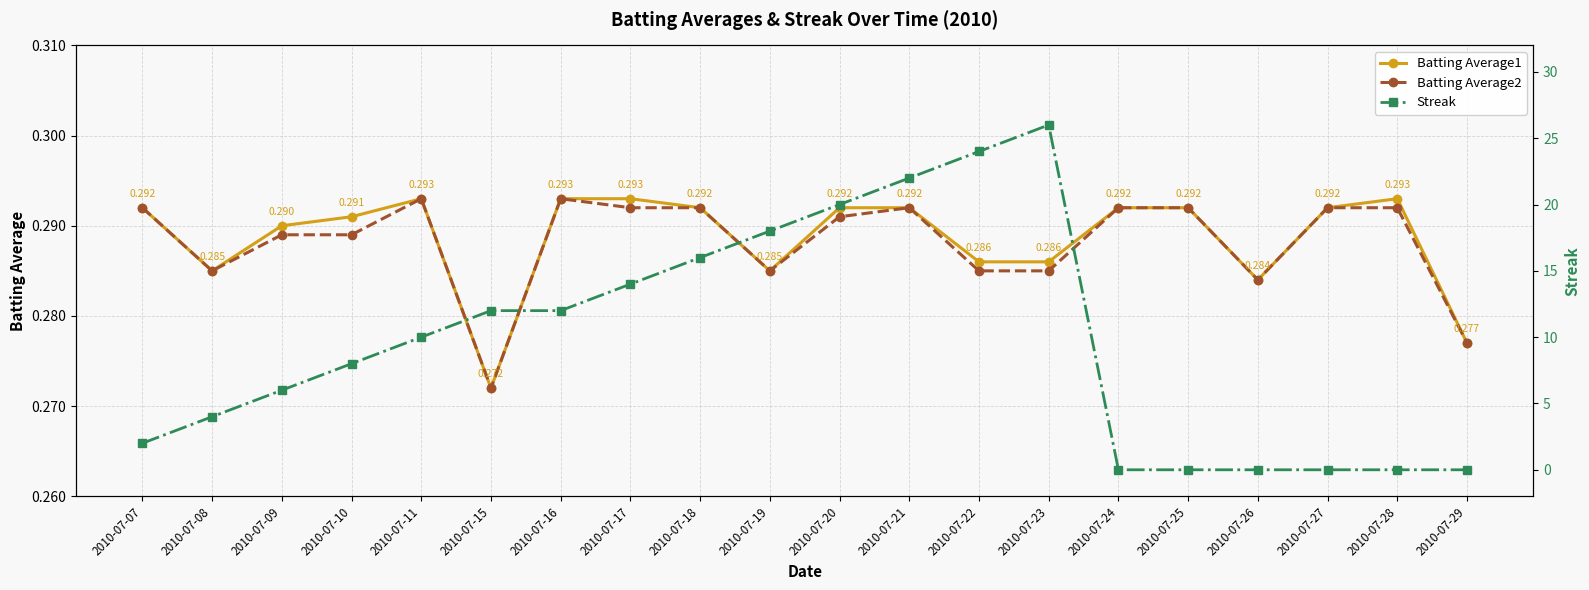

What is the difference between the maximum and minimum values in the Streak series?

26.0